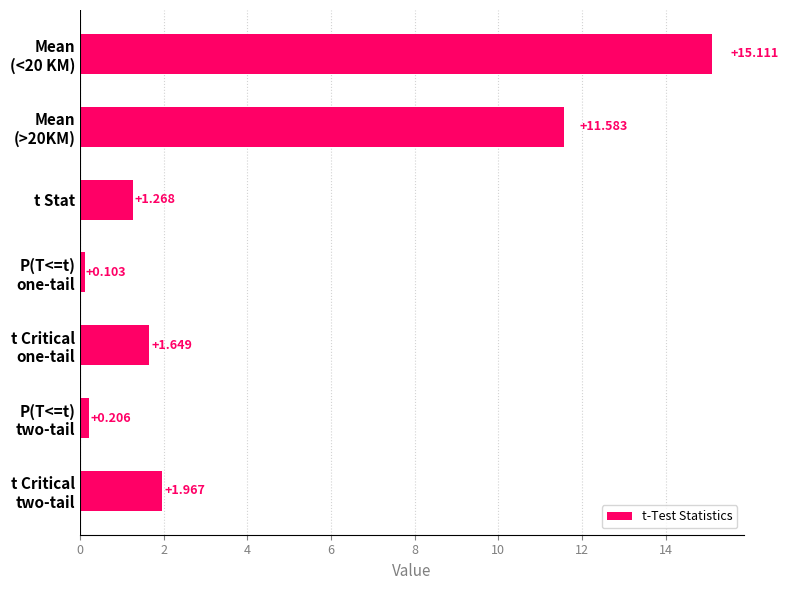

What is the label of the 5th bar from the bottom?

t Stat